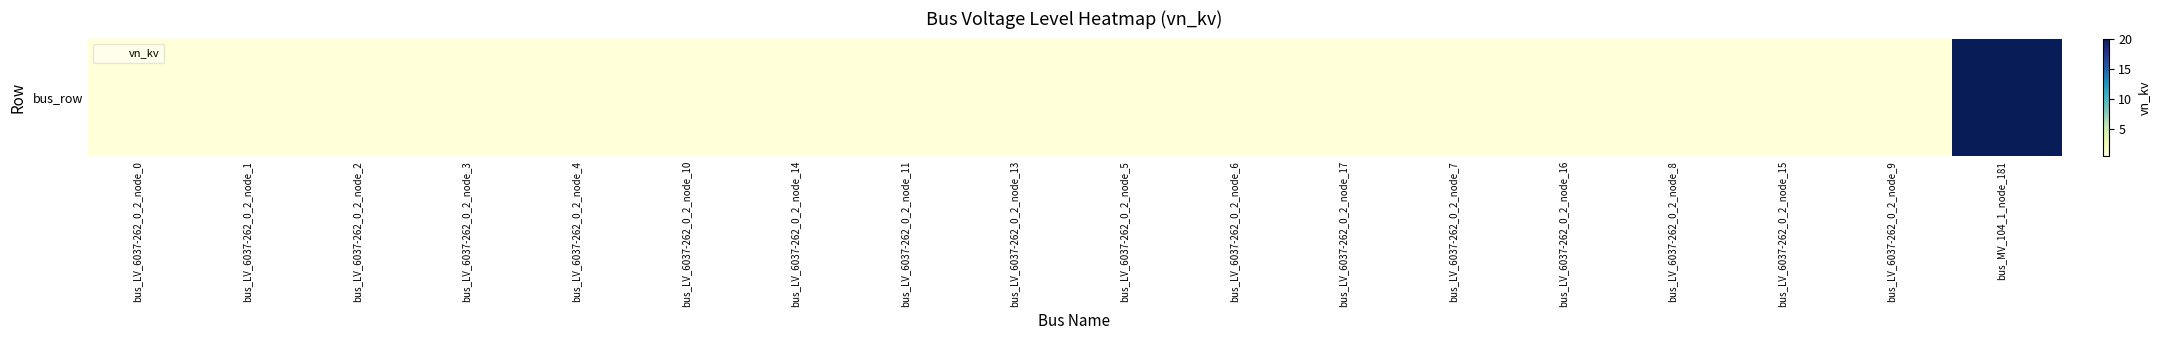

Between bus_LV_6037-262_0_2_node_17 and bus_MV_104_1_node_181, which is larger?

bus_MV_104_1_node_181